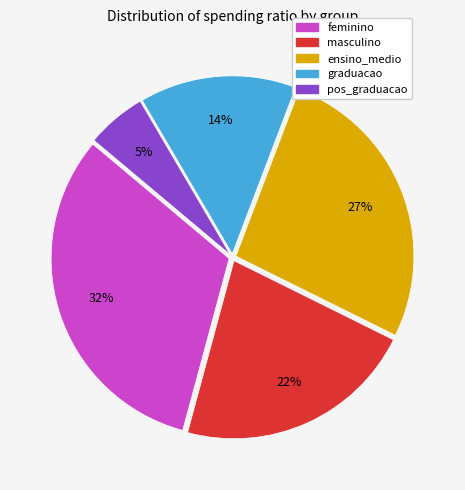

Is it true that ensino_medio is 27% of the pie?

True